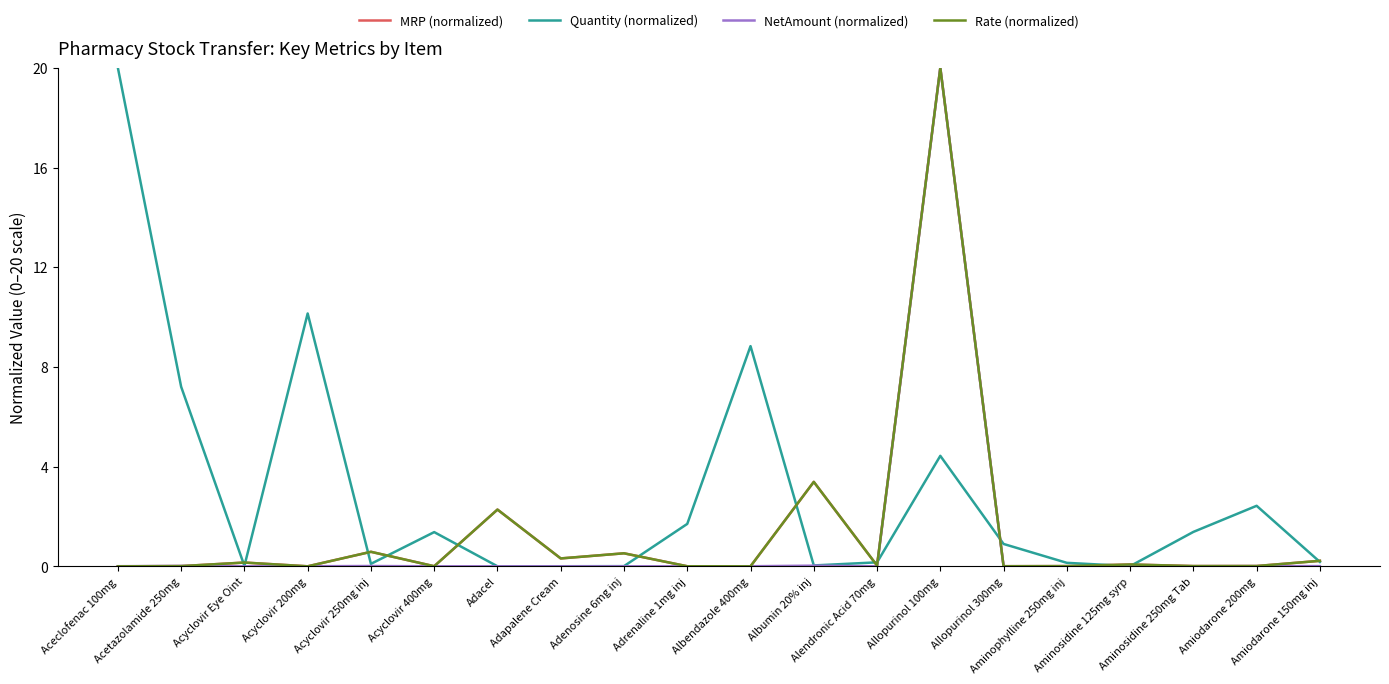

Reading right to left, extract all data points from this chart.

MRP (normalized): Amiodarone 150mg inj=0.2	Amiodarone 200mg=0.0	Aminosidine 250mg Tab=0.0	Aminosidine 125mg syrp=0.1	Aminophylline 250mg inj=0.0	Allopurinol 300mg=0.0	Allopurinol 100mg=20.0	Alendronic Acid 70mg=0.0	Albumin 20% inj=3.4	Albendazole 400mg=0.0	Adrenaline 1mg inj=0.0	Adenosine 6mg inj=0.5	Adapalene Cream=0.3	Adacel=2.3	Acyclovir 400mg=0.0	Acyclovir 250mg inj=0.6	Acyclovir 200mg=0.0	Acyclovir Eye Oint=0.2	Acetazolamide 250mg=0.0	Aceclofenac 100mg=0.0
Quantity (normalized): Amiodarone 150mg inj=0.2	Amiodarone 200mg=2.4	Aminosidine 250mg Tab=1.4	Aminosidine 125mg syrp=0.0	Aminophylline 250mg inj=0.1	Allopurinol 300mg=0.9	Allopurinol 100mg=4.4	Alendronic Acid 70mg=0.2	Albumin 20% inj=0.0	Albendazole 400mg=8.8	Adrenaline 1mg inj=1.7	Adenosine 6mg inj=0.0	Adapalene Cream=0.0	Adacel=0.0	Acyclovir 400mg=1.4	Acyclovir 250mg inj=0.1	Acyclovir 200mg=10.1	Acyclovir Eye Oint=0.0	Acetazolamide 250mg=7.2	Aceclofenac 100mg=20.0
NetAmount (normalized): Amiodarone 150mg inj=0.0	Amiodarone 200mg=0.0	Aminosidine 250mg Tab=0.0	Aminosidine 125mg syrp=0.0	Aminophylline 250mg inj=0.0	Allopurinol 300mg=0.0	Allopurinol 100mg=20.0	Alendronic Acid 70mg=0.0	Albumin 20% inj=0.0	Albendazole 400mg=0.0	Adrenaline 1mg inj=0.0	Adenosine 6mg inj=0.0	Adapalene Cream=0.0	Adacel=0.0	Acyclovir 400mg=0.0	Acyclovir 250mg inj=0.0	Acyclovir 200mg=0.0	Acyclovir Eye Oint=0.0	Acetazolamide 250mg=0.0	Aceclofenac 100mg=0.0
Rate (normalized): Amiodarone 150mg inj=0.2	Amiodarone 200mg=0.0	Aminosidine 250mg Tab=0.0	Aminosidine 125mg syrp=0.1	Aminophylline 250mg inj=0.0	Allopurinol 300mg=0.0	Allopurinol 100mg=20.0	Alendronic Acid 70mg=0.0	Albumin 20% inj=3.4	Albendazole 400mg=0.0	Adrenaline 1mg inj=0.0	Adenosine 6mg inj=0.5	Adapalene Cream=0.3	Adacel=2.3	Acyclovir 400mg=0.0	Acyclovir 250mg inj=0.6	Acyclovir 200mg=0.0	Acyclovir Eye Oint=0.2	Acetazolamide 250mg=0.0	Aceclofenac 100mg=0.0